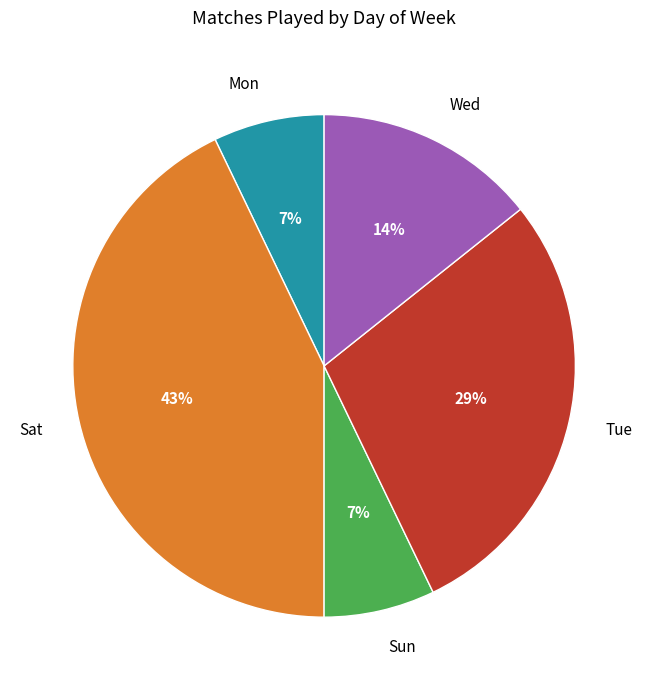

Which category has the biggest portion of the pie?

Sat